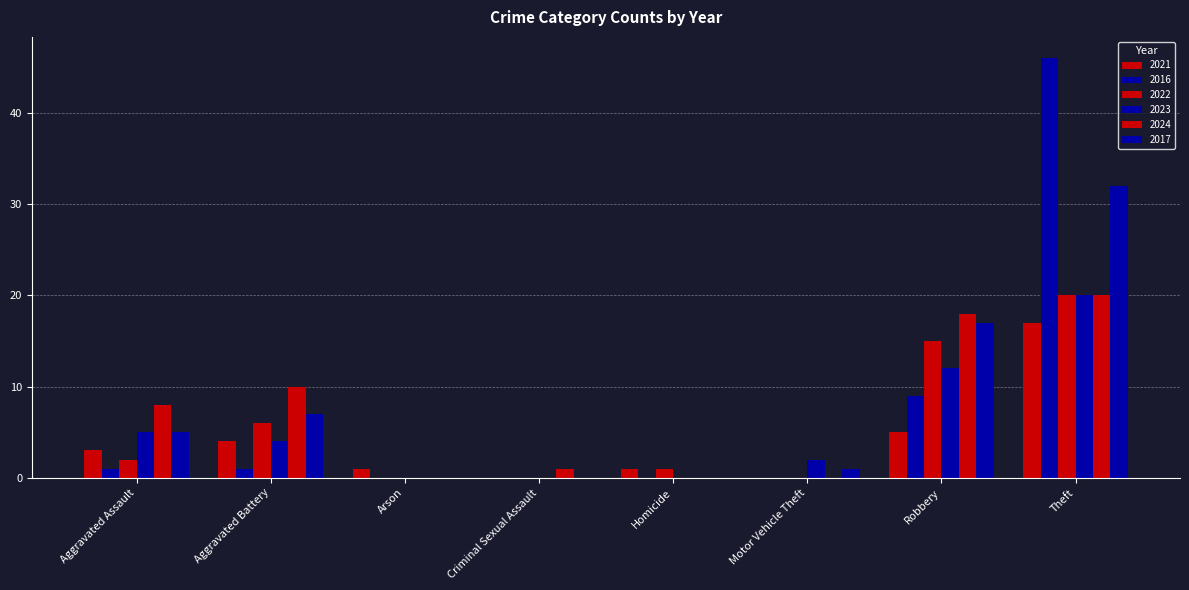

What is the label of the 8th bar from the left?

Theft